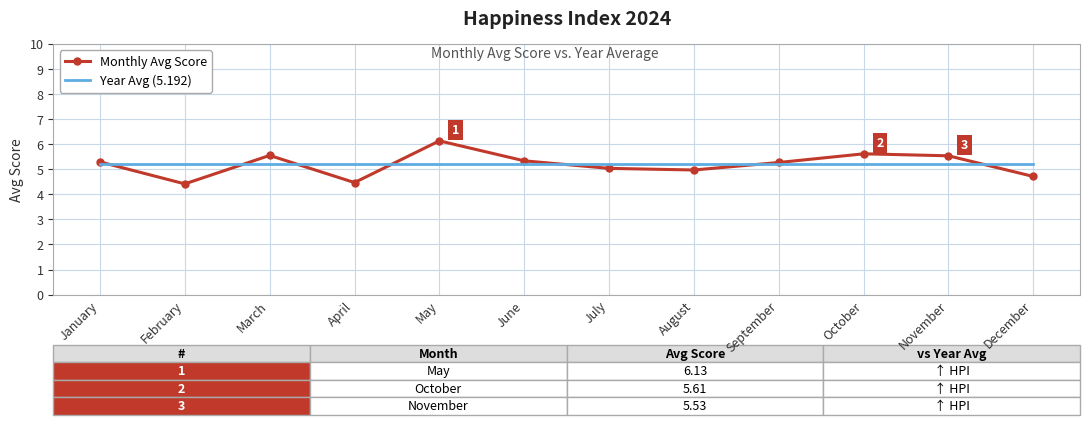

What is the lowest value of the Year Avg (5.192) series?

5.2